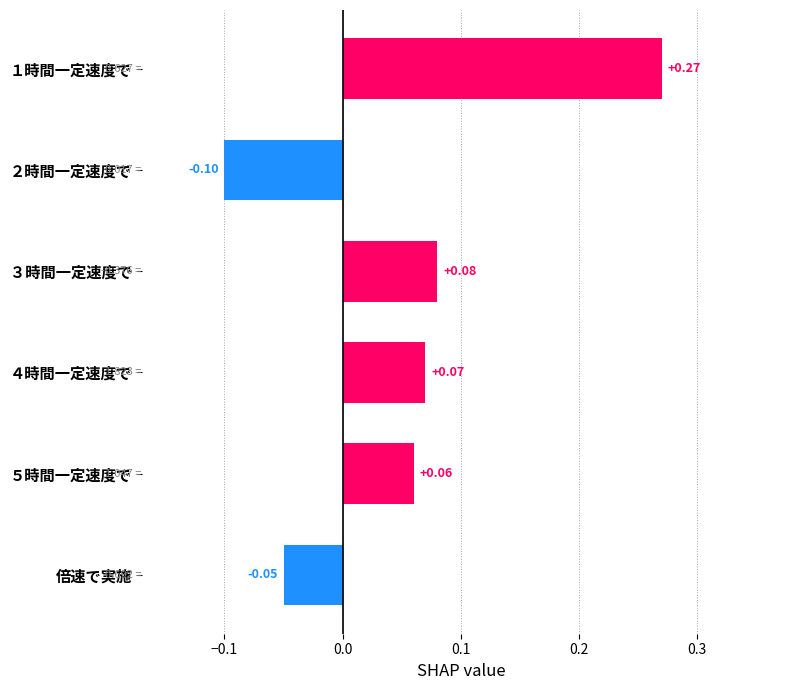

Which label corresponds to the largest value in the chart?

１時間一定速度で